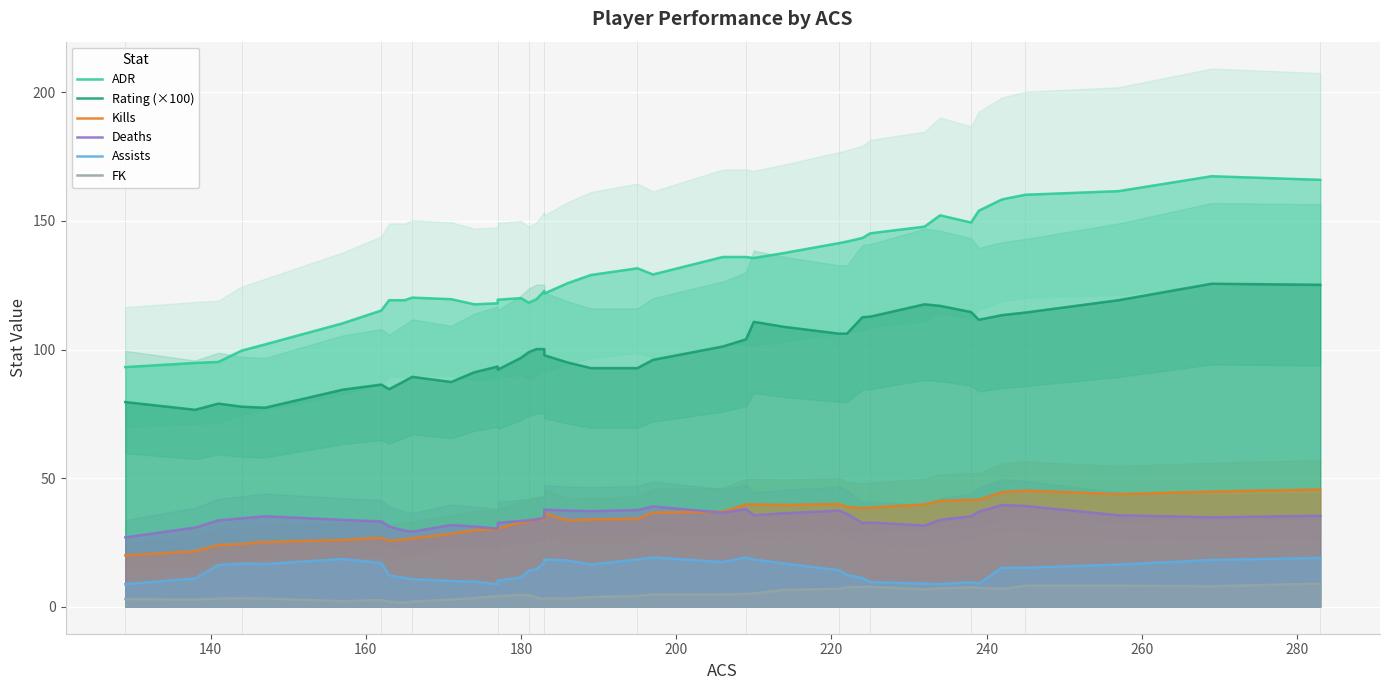

What is the average value of the ADR series?

129.9